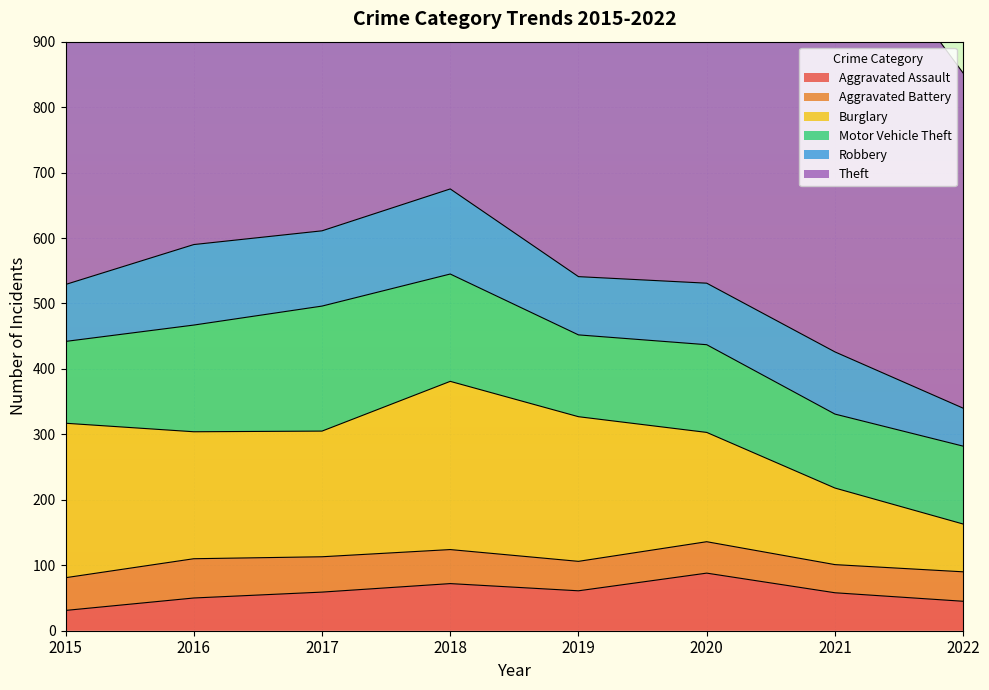

At which label is Robbery closest to 94?

2020